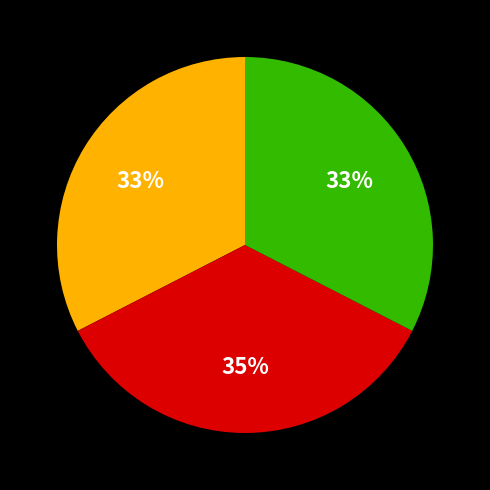

Is there any slice that represents more than half of the pie?

No